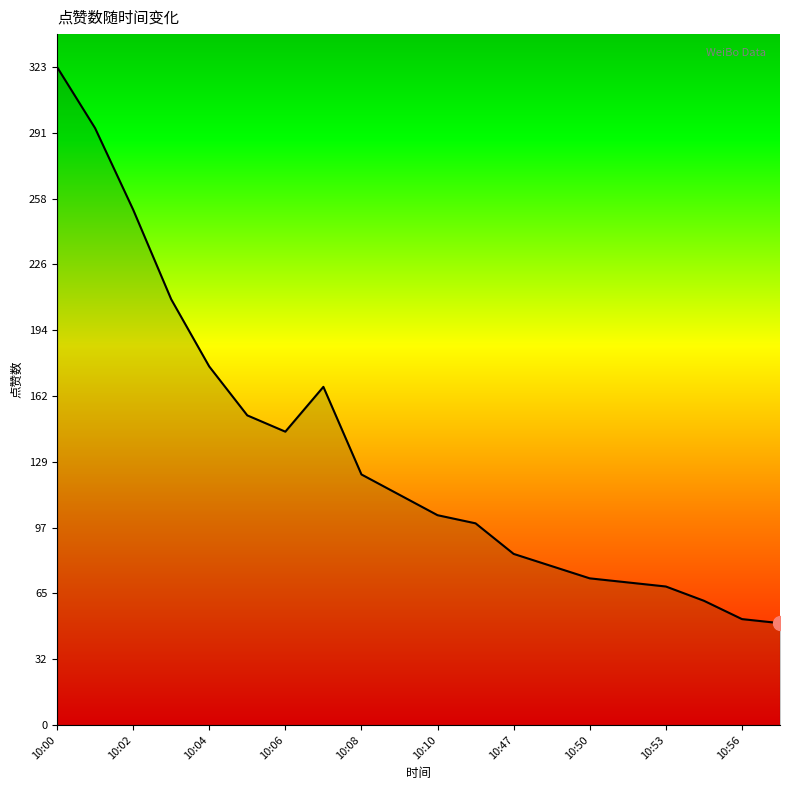

What is the greatest value displayed?

323